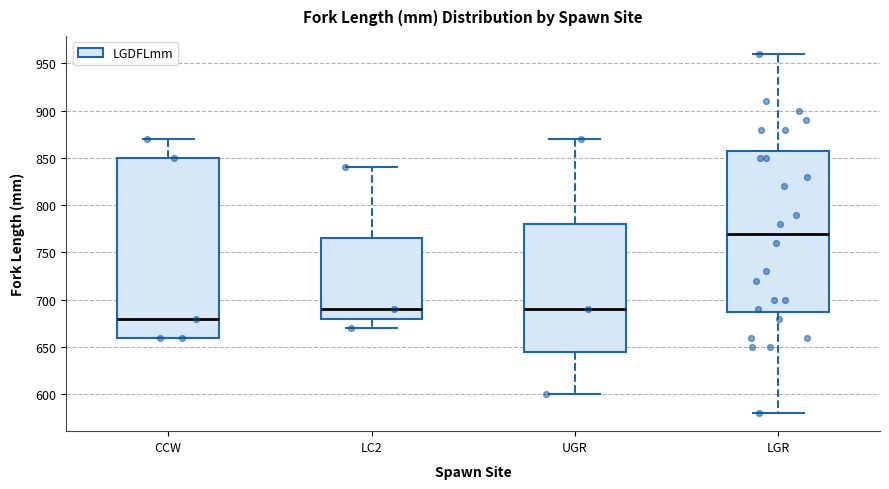

Which box has the highest median line?

LGR